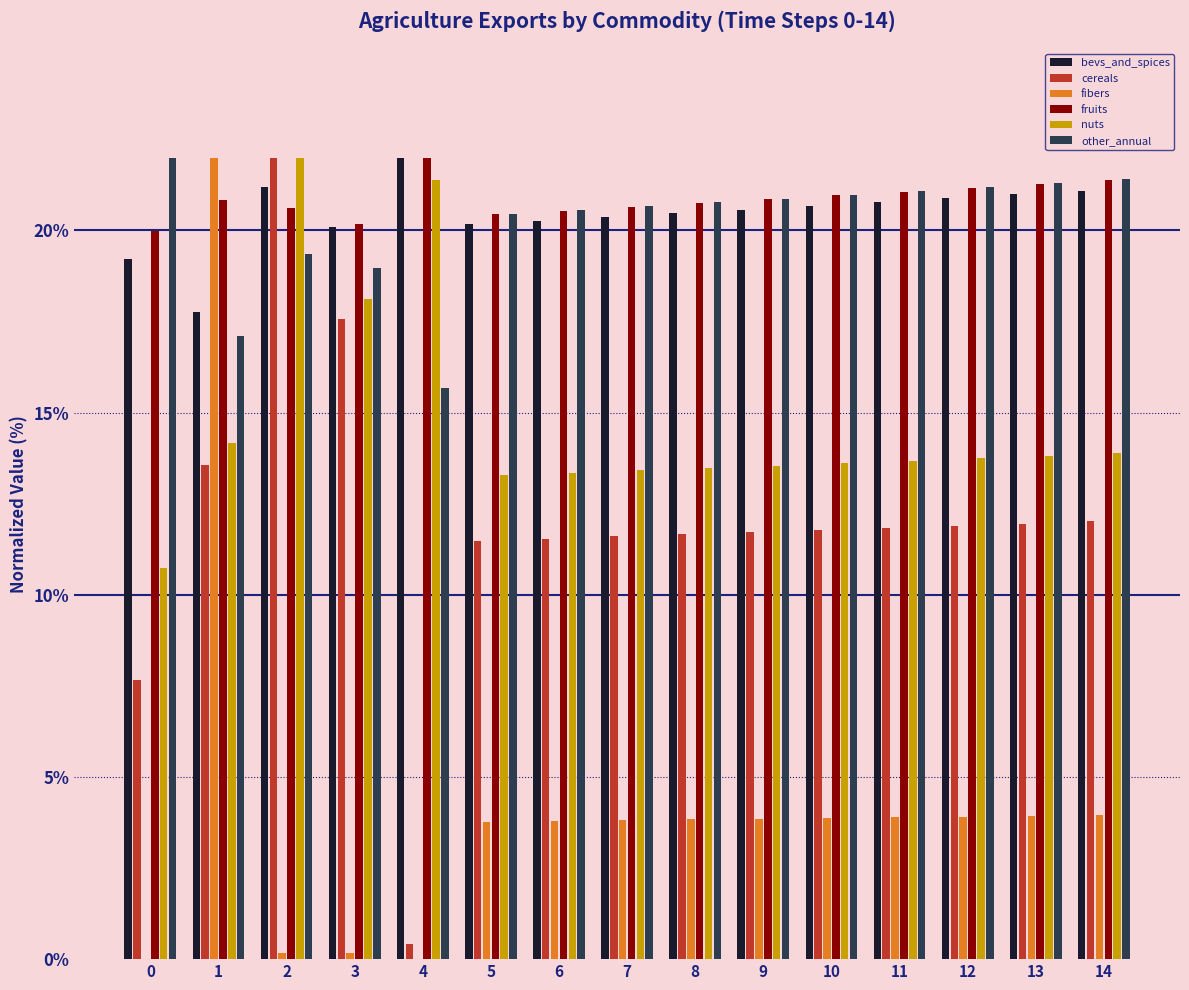

What is the sum of the nuts values at 6 and 0?

24.1